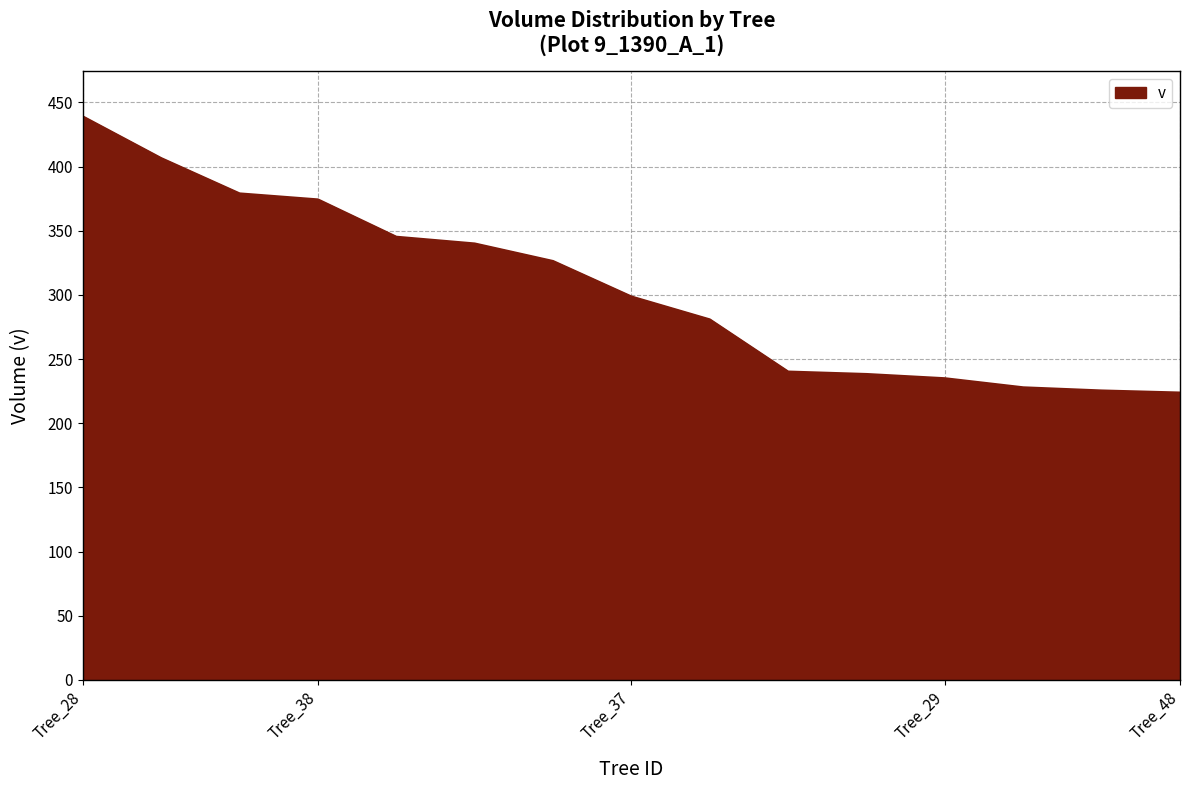

What is the minimum value shown in the chart?

223.9